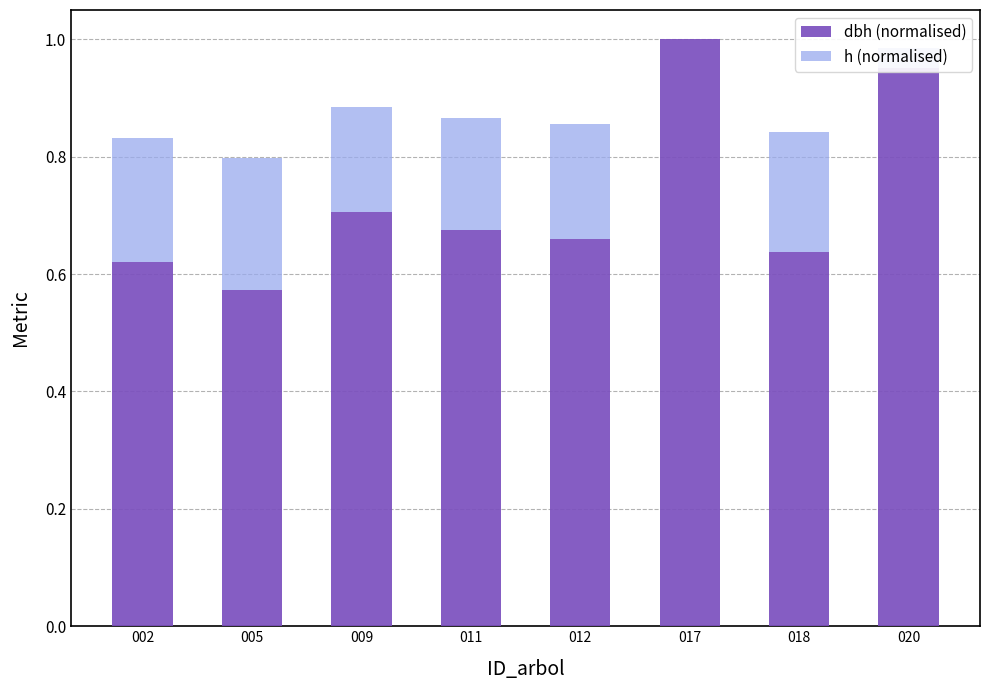

What is the total value across all series at 002?

0.8